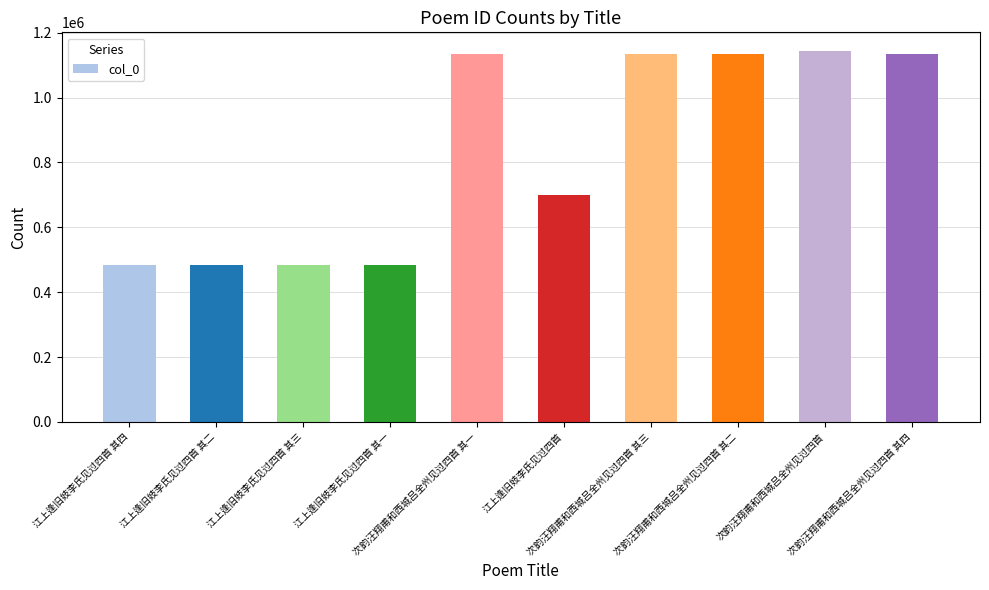

Where does the data first go above 1134845?

次韵汪翔甫和西城吕全州见过四首 其一